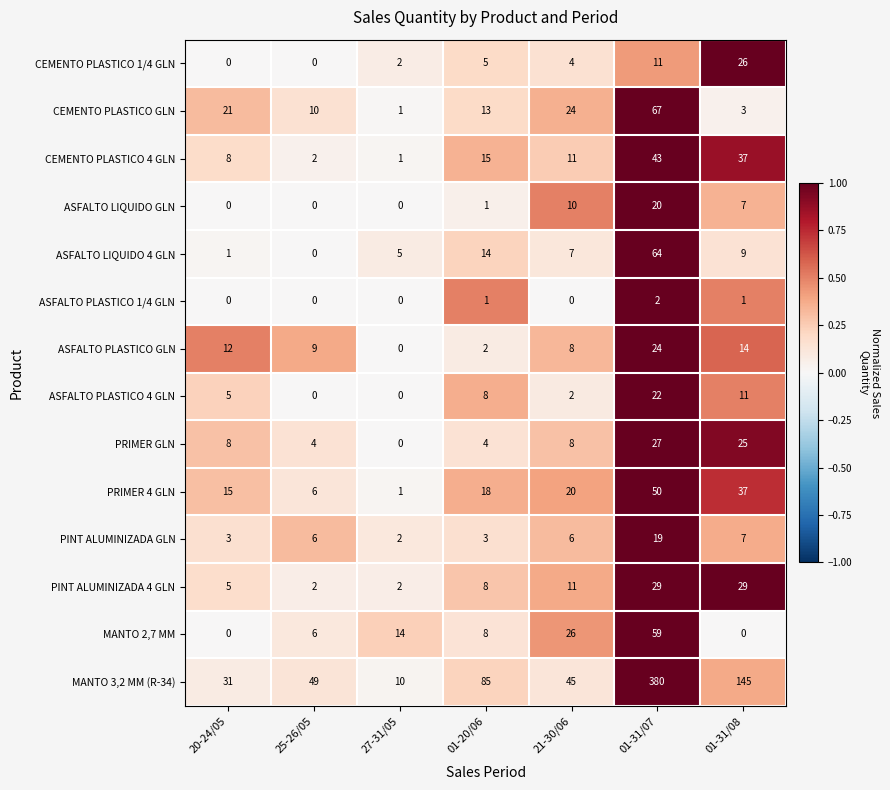

Which series has the largest total across all categories?

MANTO 3,2 MM (R-34)